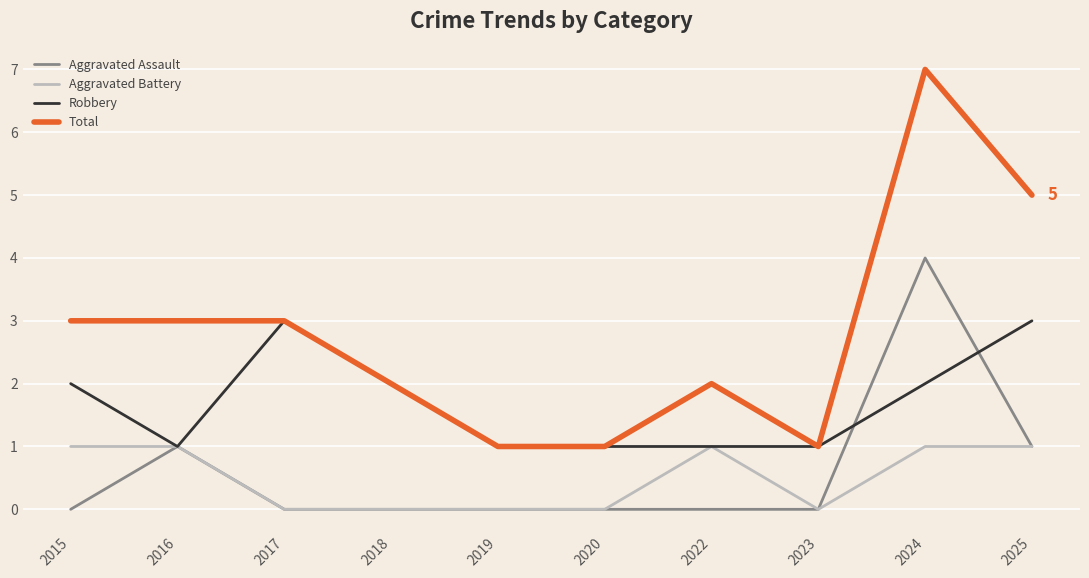

Which series has the largest total across all categories?

Total